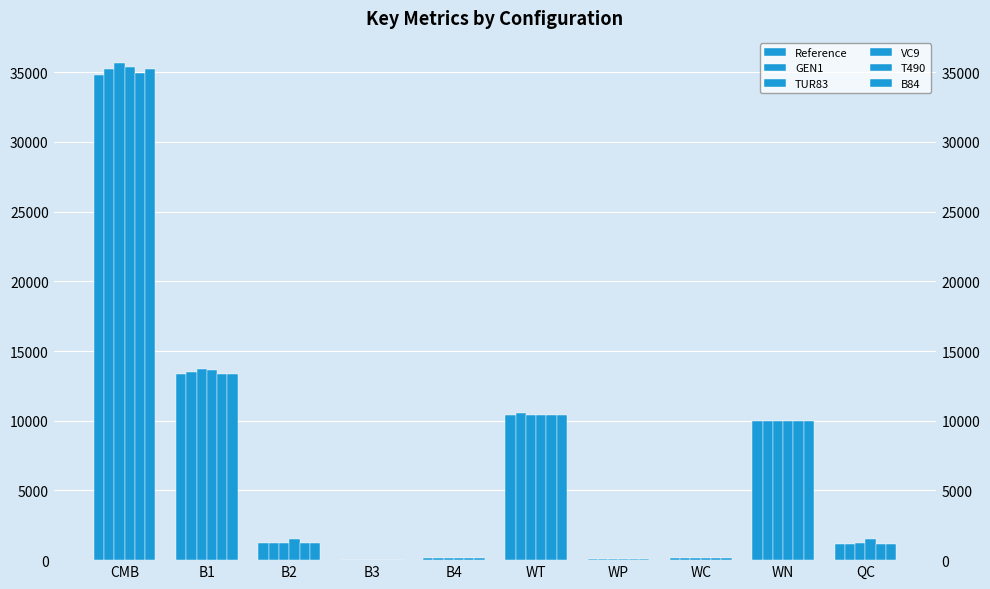

How many bars are there in each group?

6